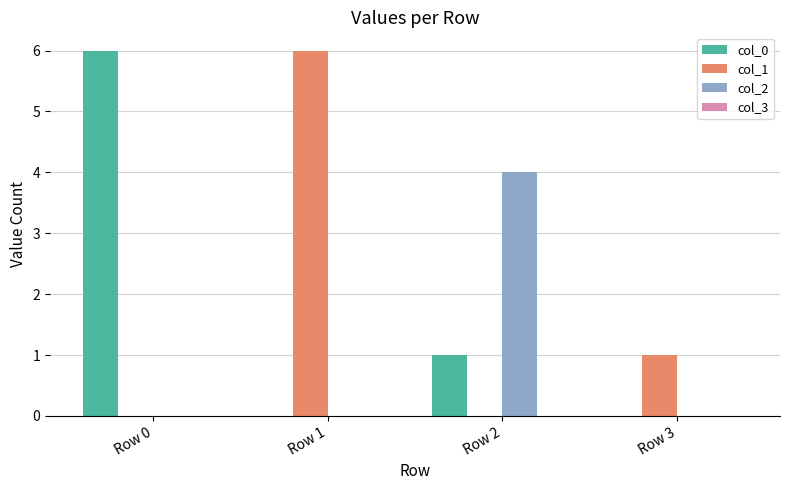

Is the value of col_2 at Row 3 greater than the value of col_0 at Row 2?

No